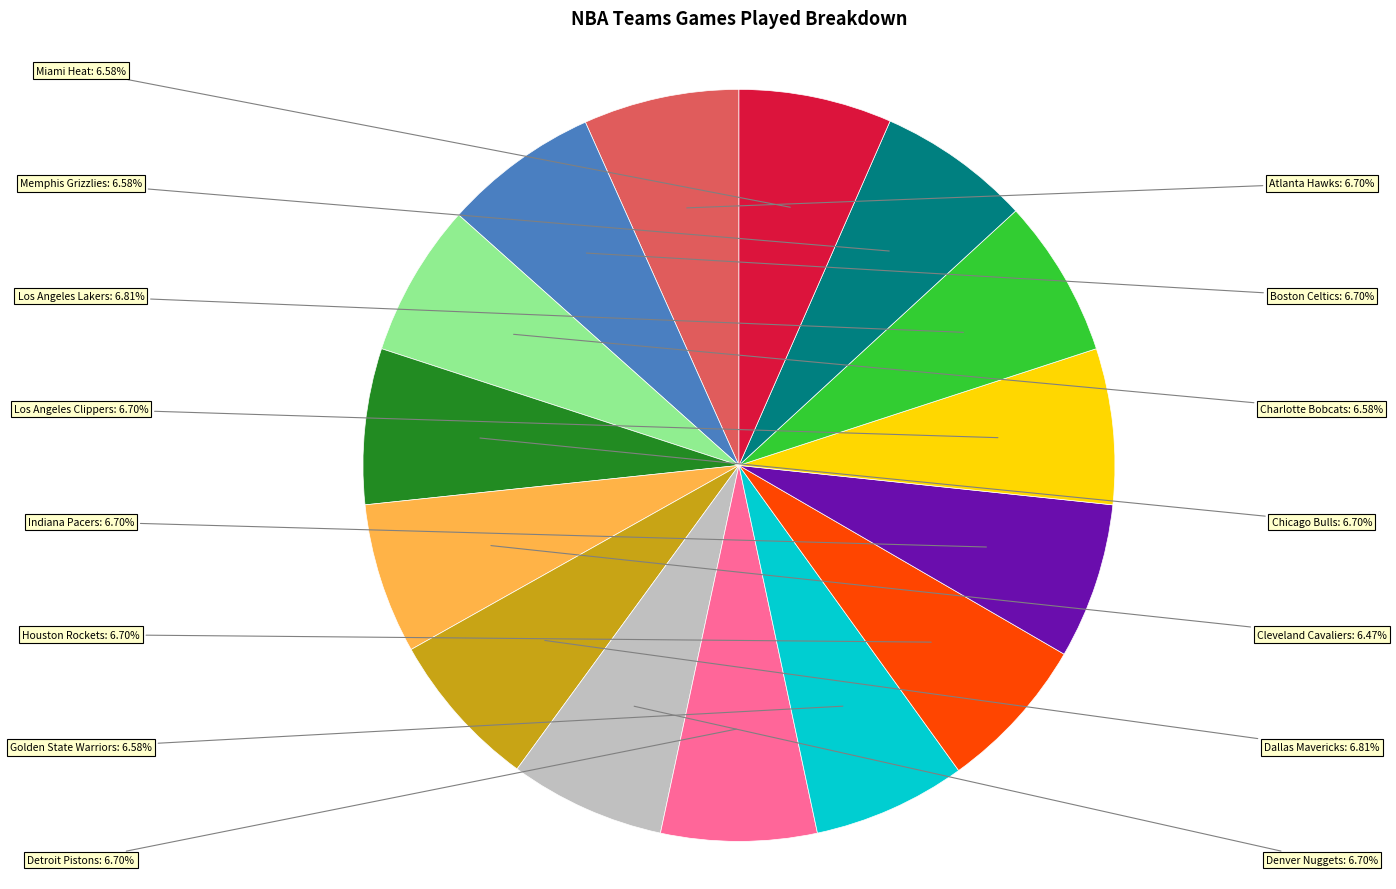

To the nearest percent, what is the average slice percentage?

7%